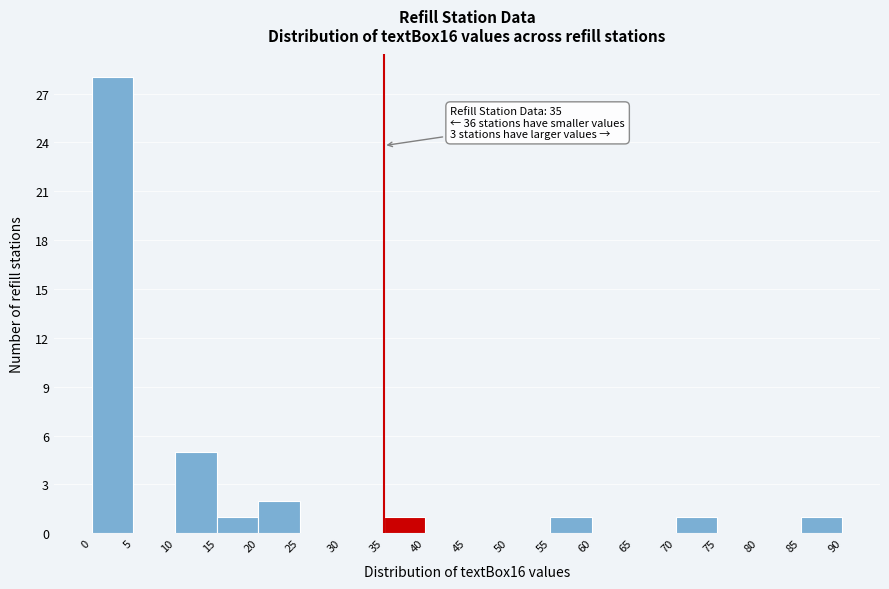

Over which range of the x-axis is the bar tallest?

0 to 5